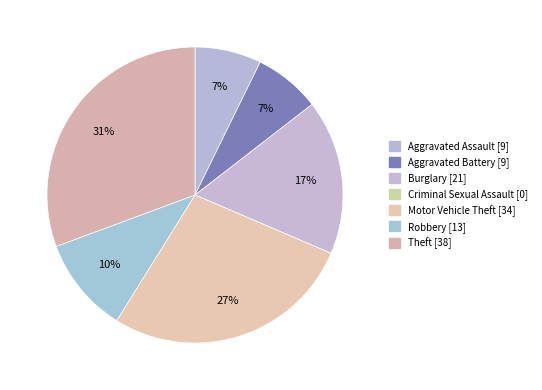

Which slice is the largest?

Theft